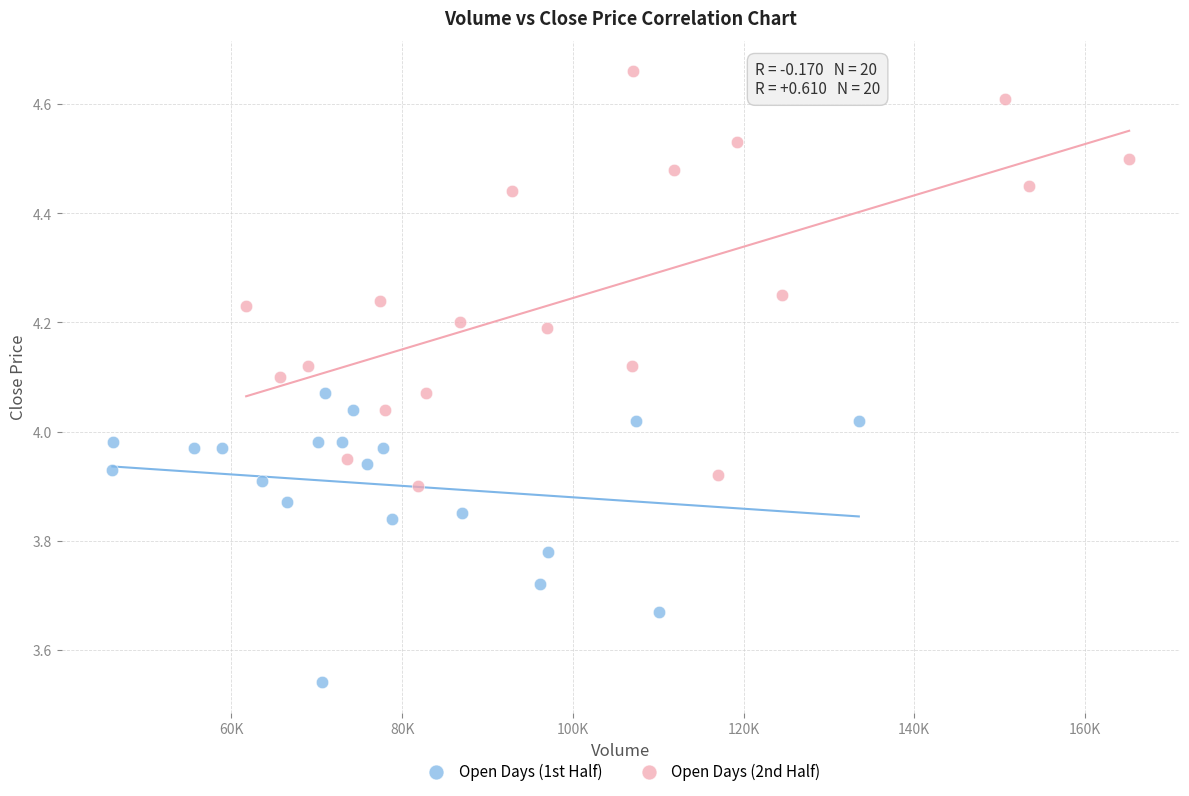

Which series reaches the minimum Y coordinate?

Open Days (1st Half)